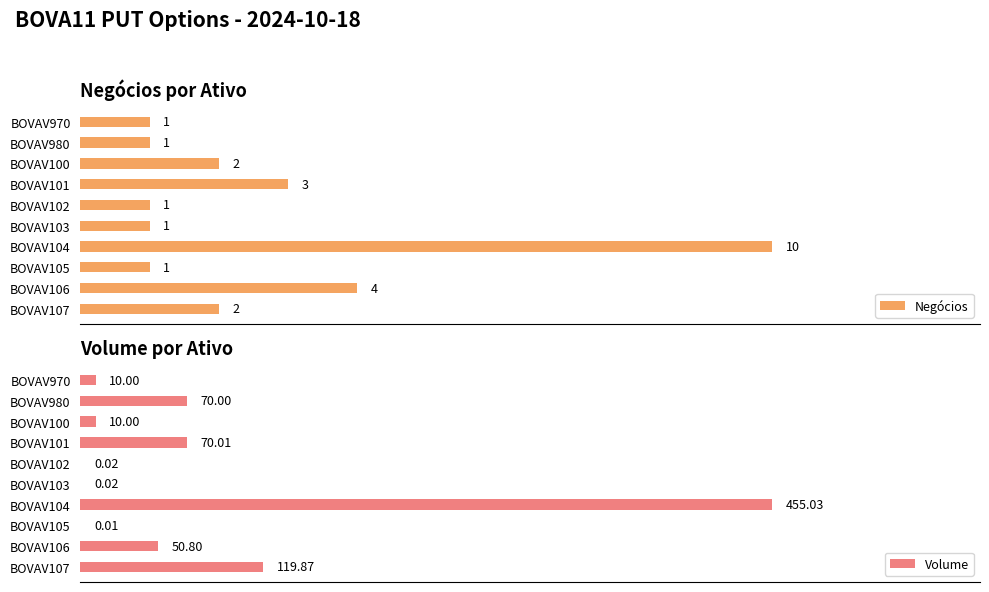

Where is Negócios nearest to the value 5?

BOVAV106